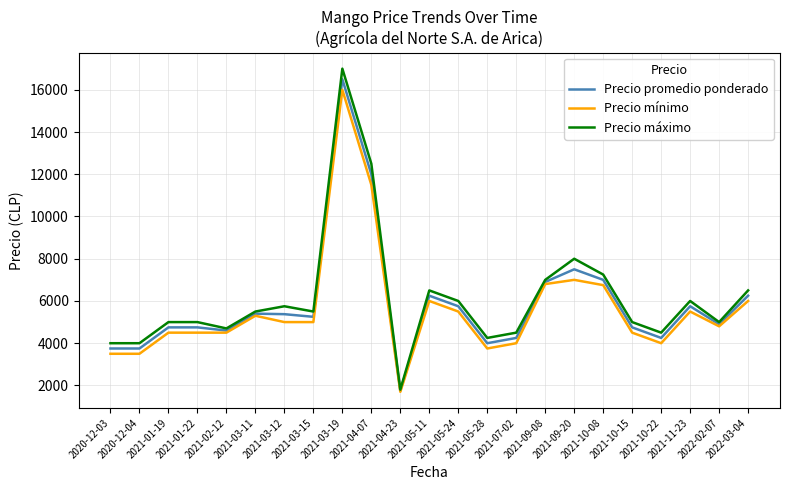

Which series has the largest range (max minus min)?

Precio máximo